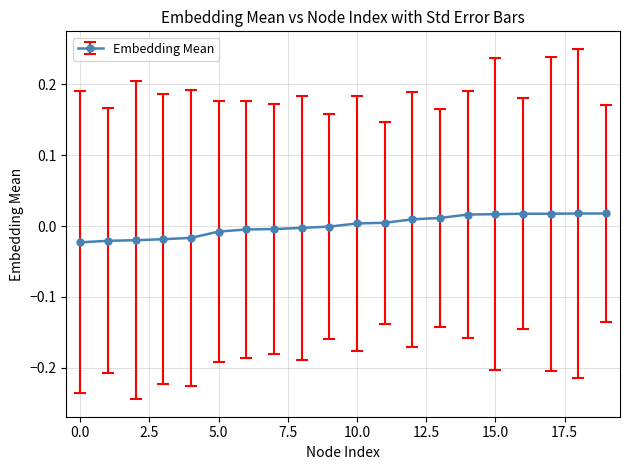

How many lines are shown in the chart?

1